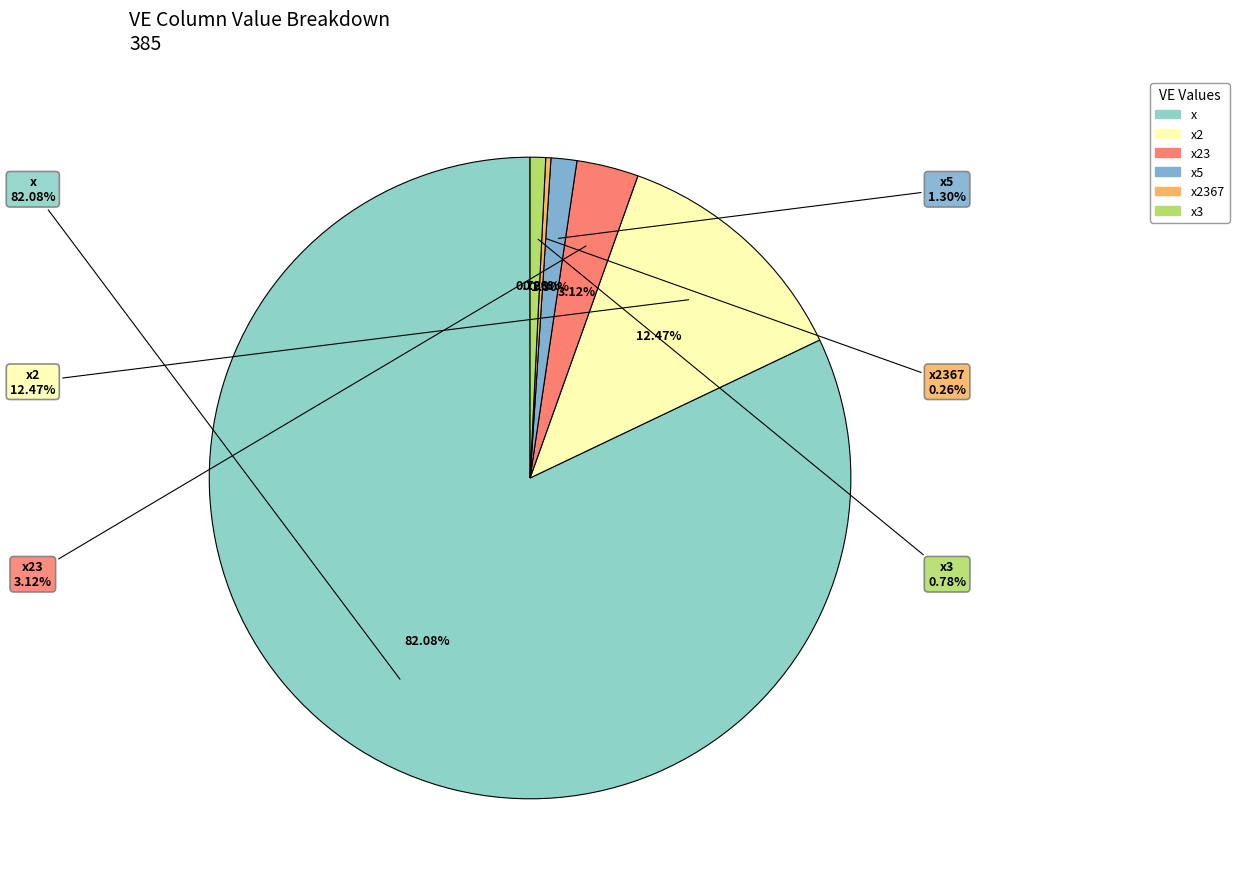

Rank the categories by value from lowest to highest.

x2367, x3, x5, x23, x2, x